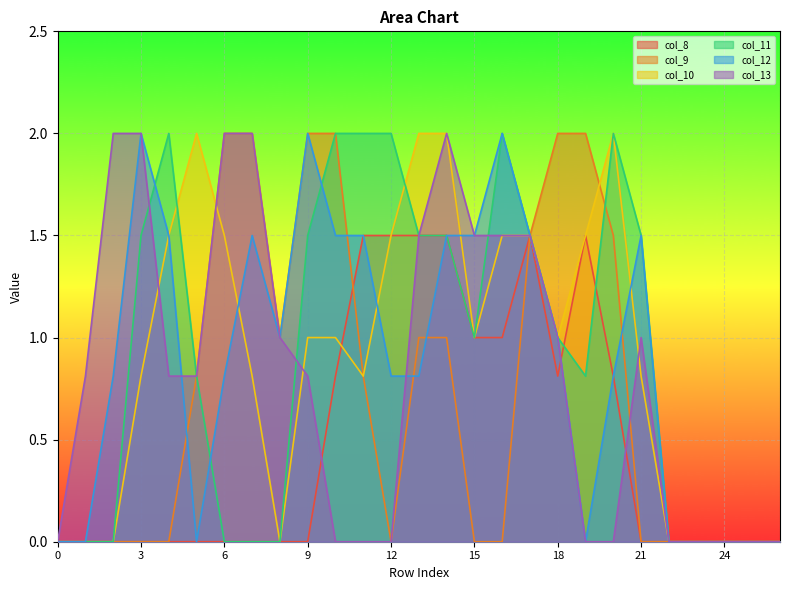

Between which two adjacent categories do col_10 and col_13 first intersect?

3 and 4